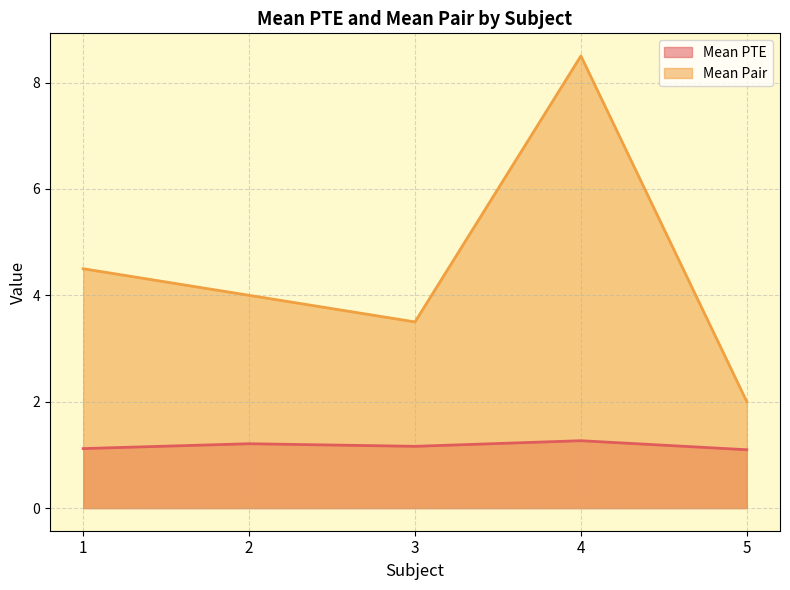

What is the minimum value for Mean PTE?

1.1